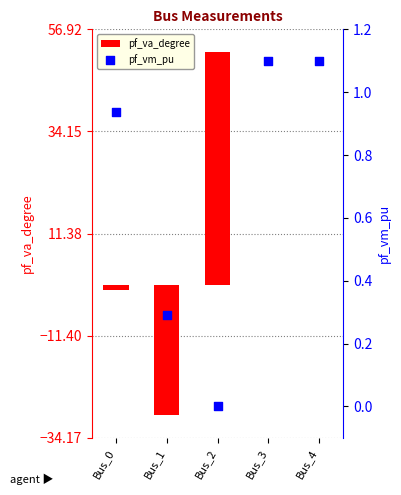

At which category is the sum across all series the highest?

Bus_2